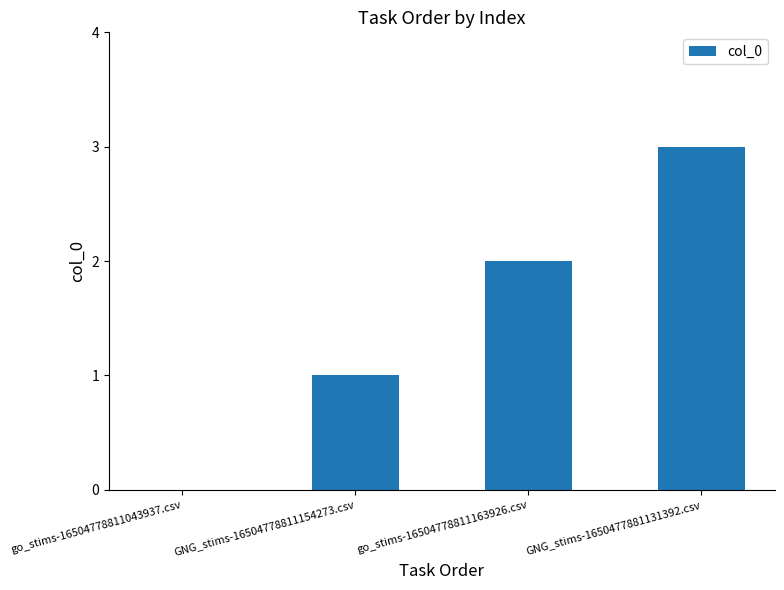

Which label corresponds to the largest value in the chart?

GNG_stims-1650477881131392.csv